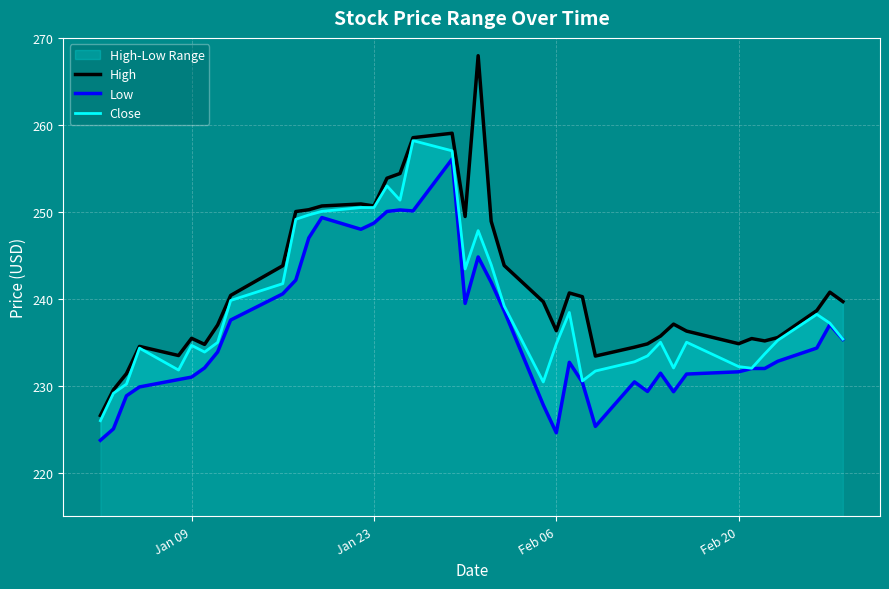

What is the lowest value of the High series?

226.6